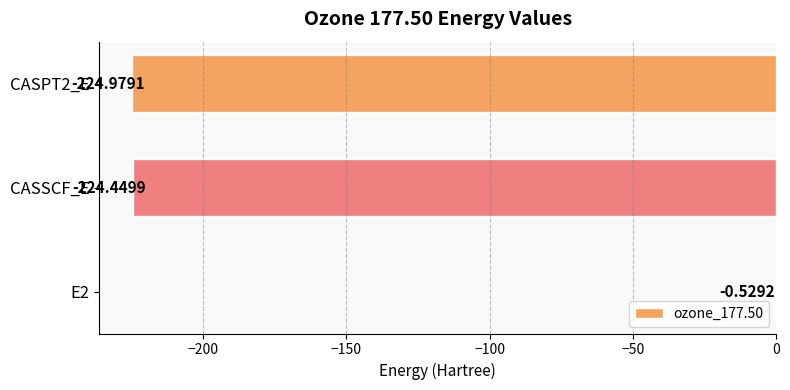

How many values exceed -224?

1